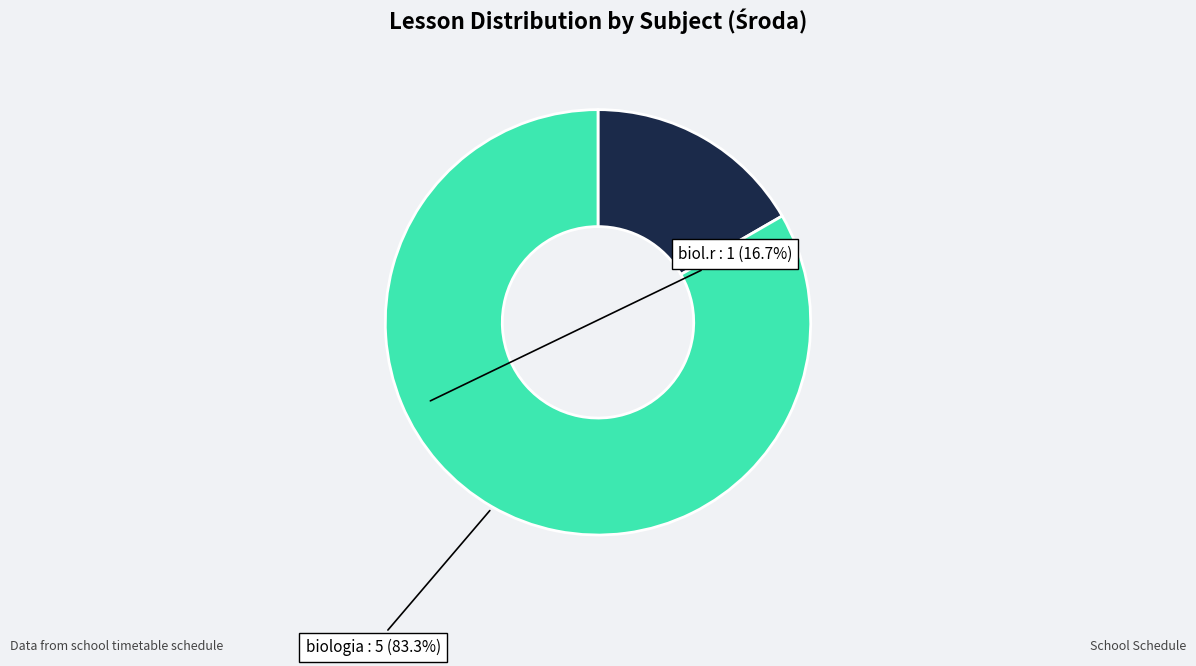

Combined, do biologia and biol.r account for over 50%?

Yes